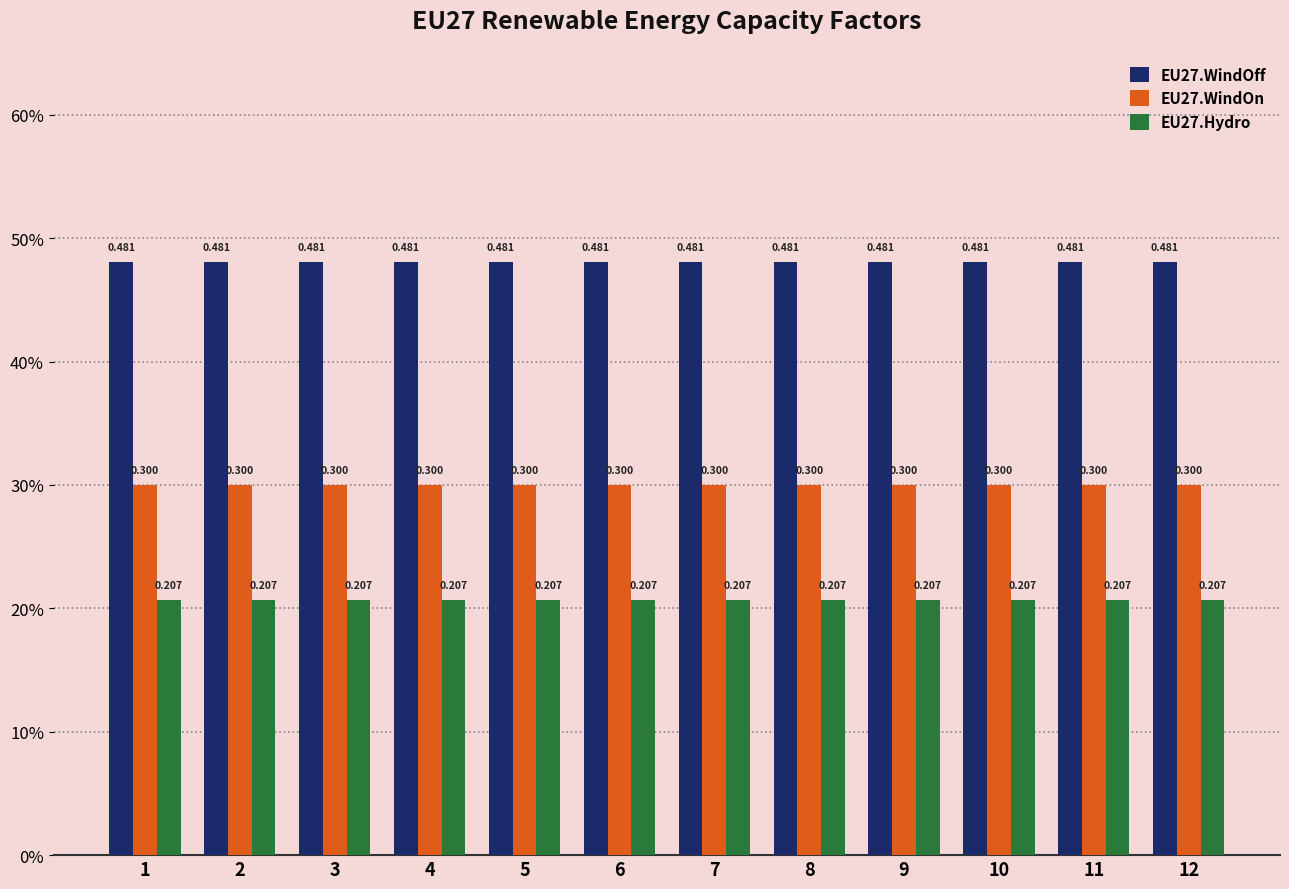

What is the maximum value for EU27.WindOn?

0.3